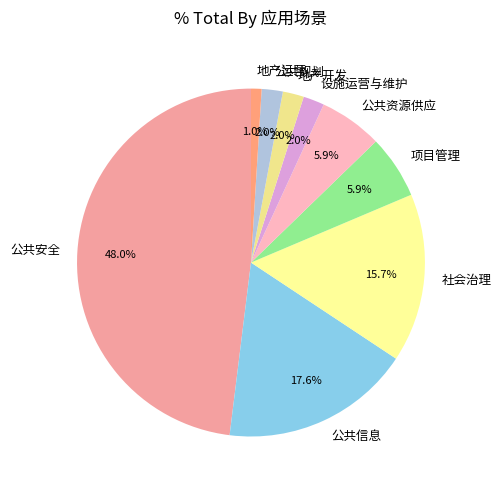

The 公共规划 slice represents 2% of the pie. True or false?

True